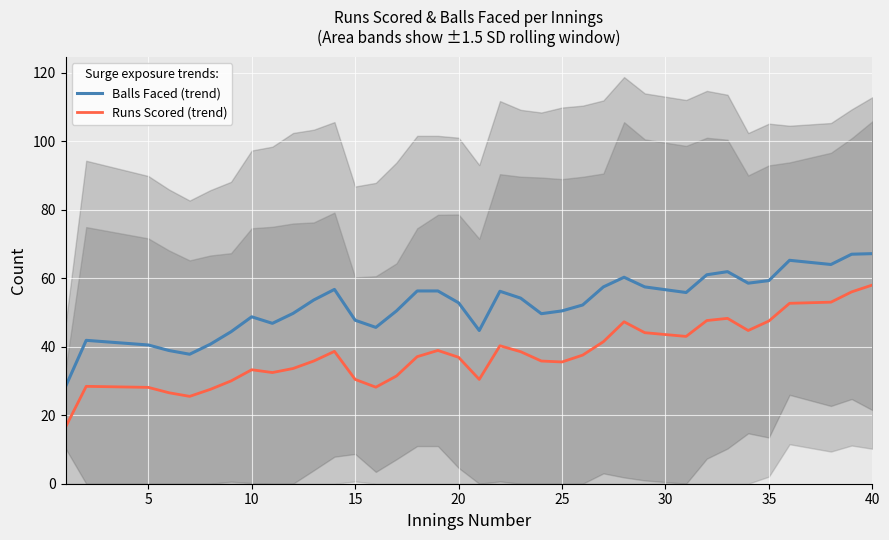

True or false: Balls Faced (trend) and Runs Scored (trend) cross at least once.

False